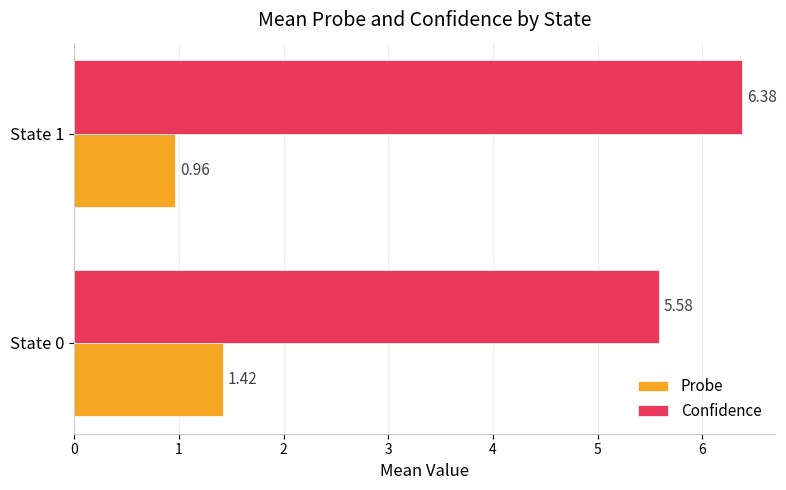

List the series in order of their peak value, lowest first.

Probe, Confidence